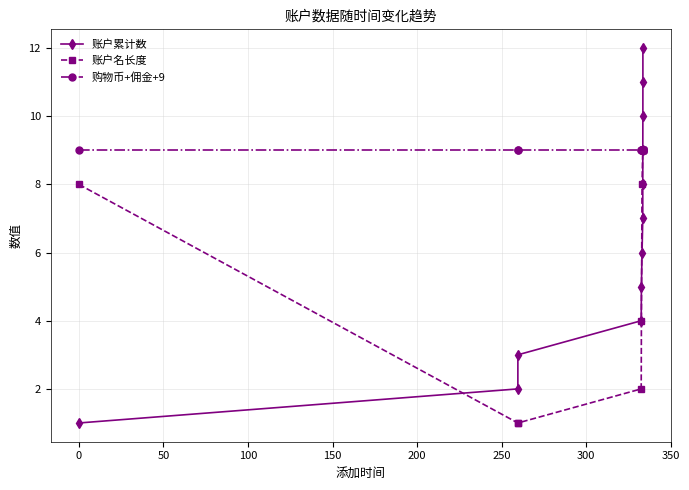

What is the highest value of the 账户累计数 series?

12